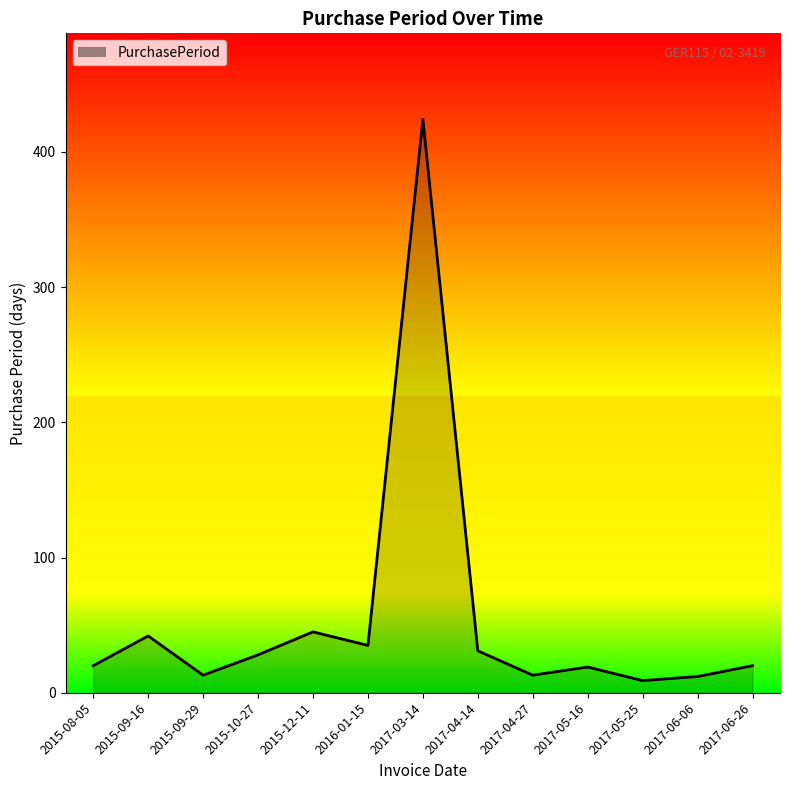

True or false: the data shows 17 at 2015-12-11.

False